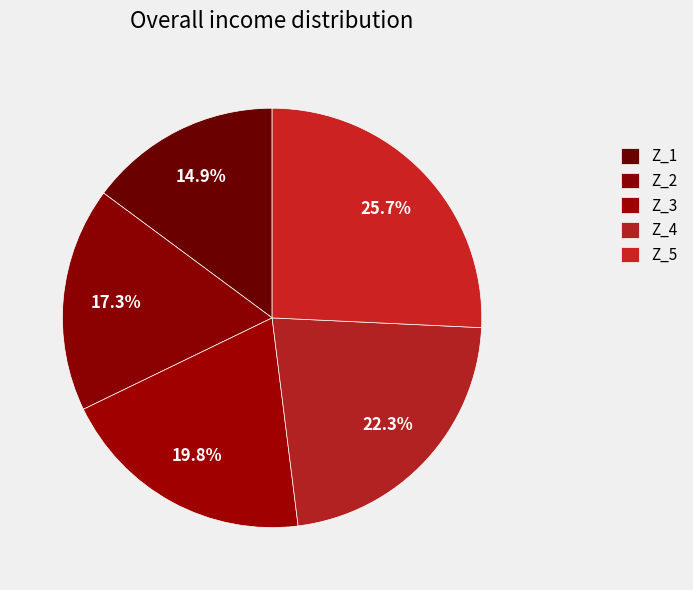

How many segments does this pie chart have?

5